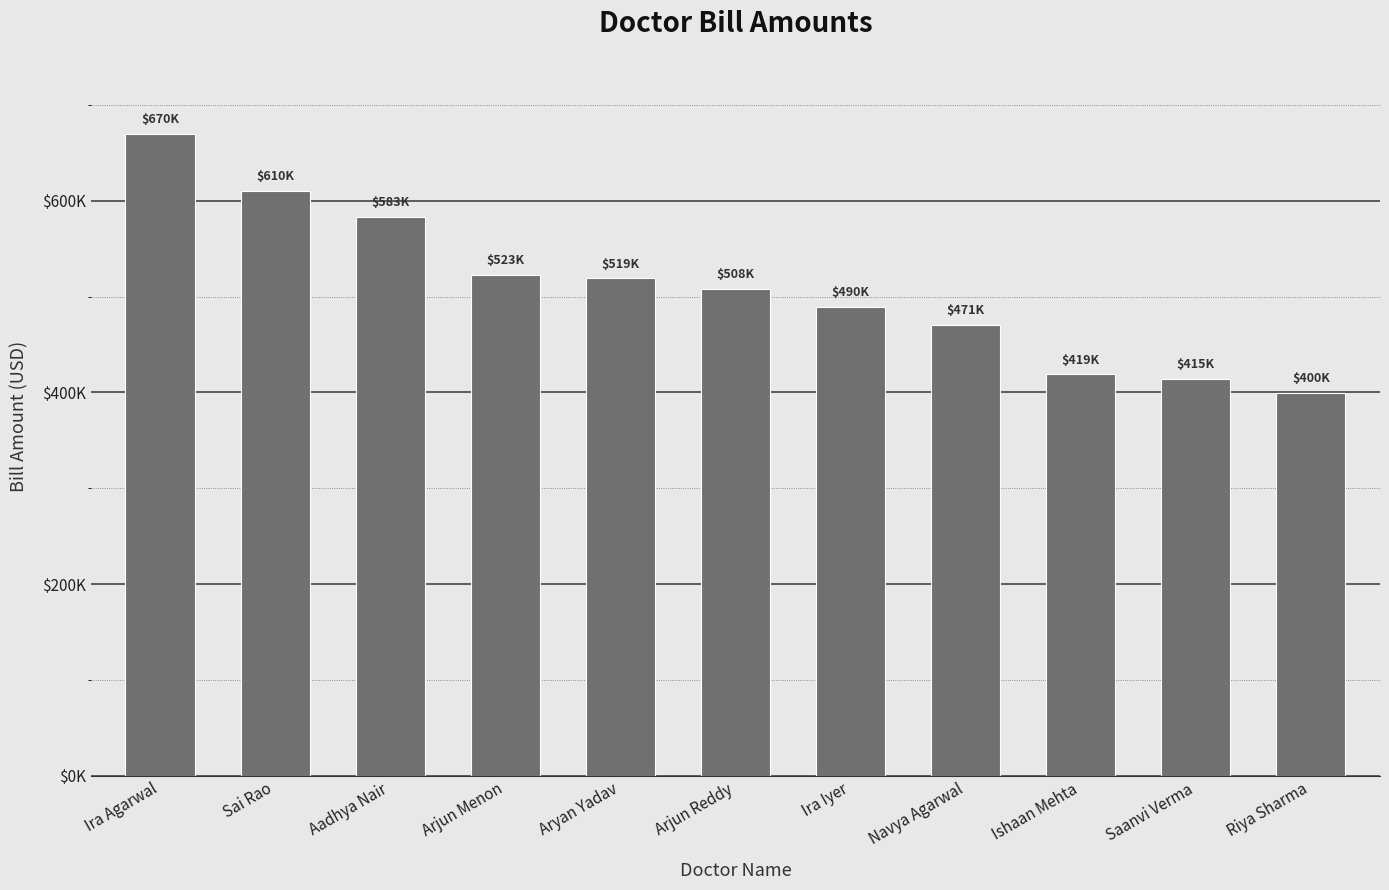

What is the minimum value shown in the chart?

399697.6